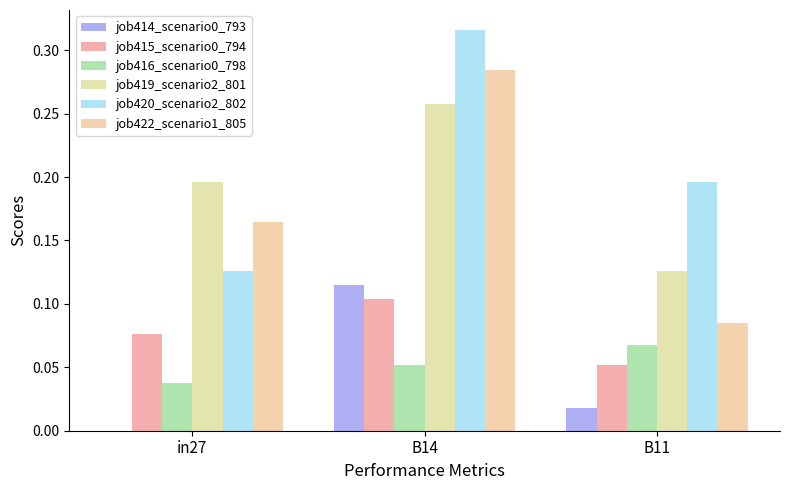

How many groups of bars are there?

3